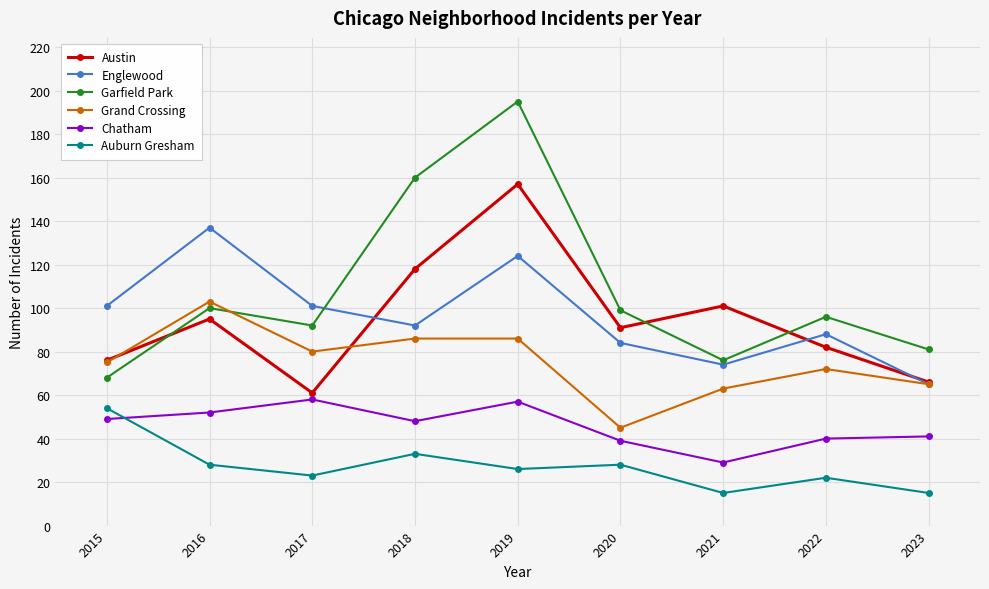

Read the Auburn Gresham value at 2019.

26